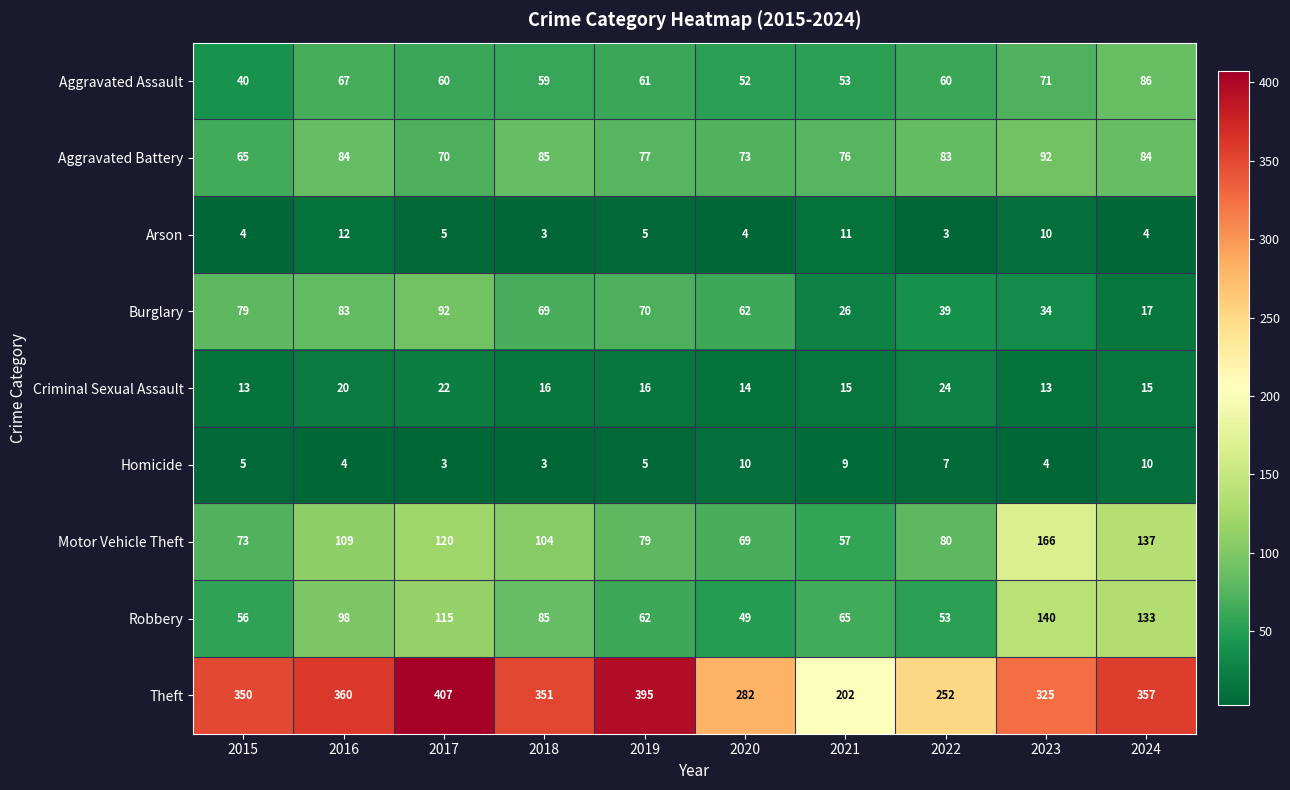

Which category has the highest value in the Criminal Sexual Assault series?

2022